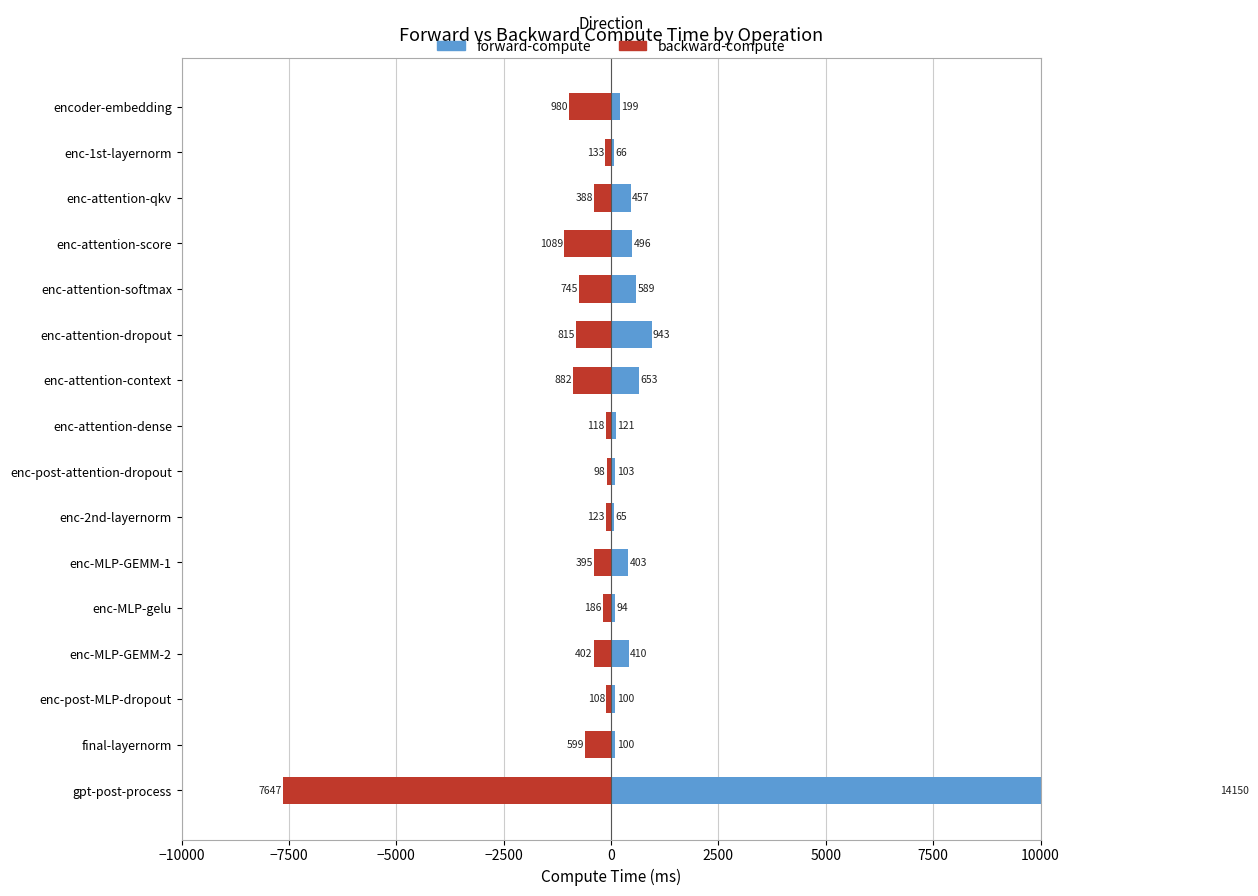

True or false: forward-compute has a value of 403.0 at enc-MLP-GEMM-1.

True